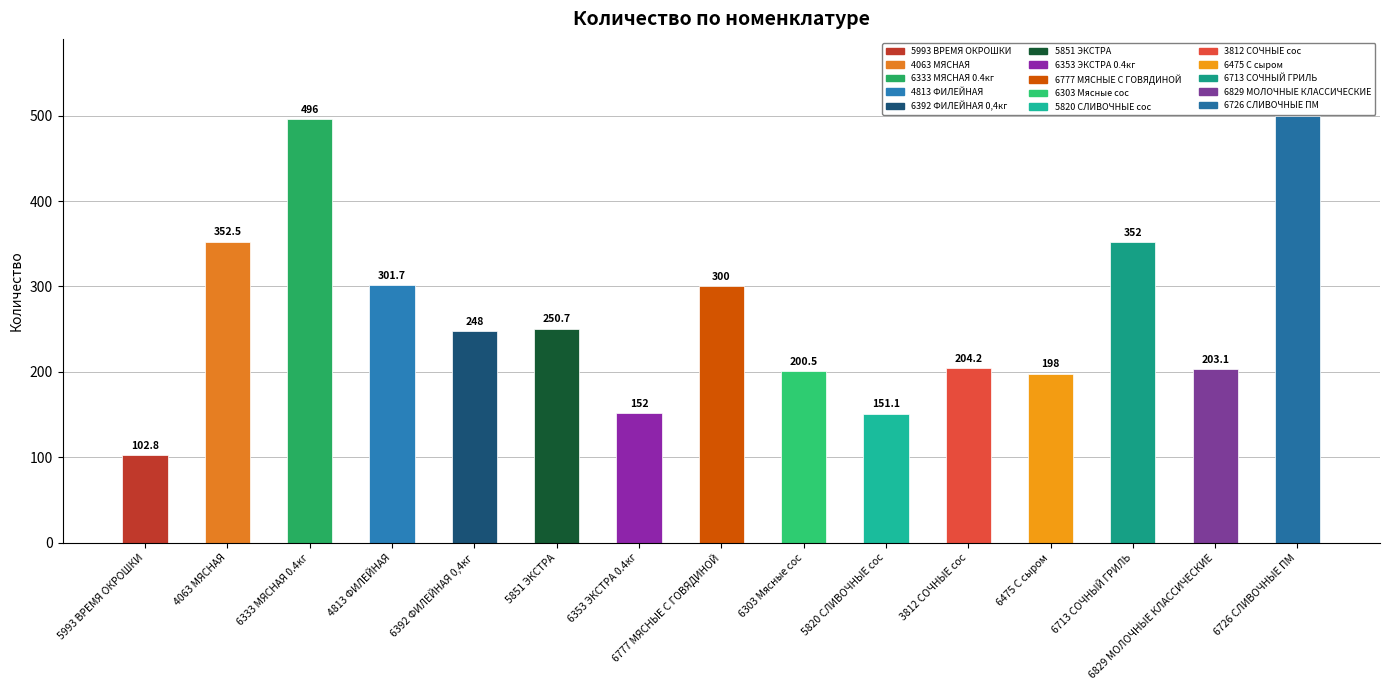

What is the difference between the maximum and minimum values?

397.2